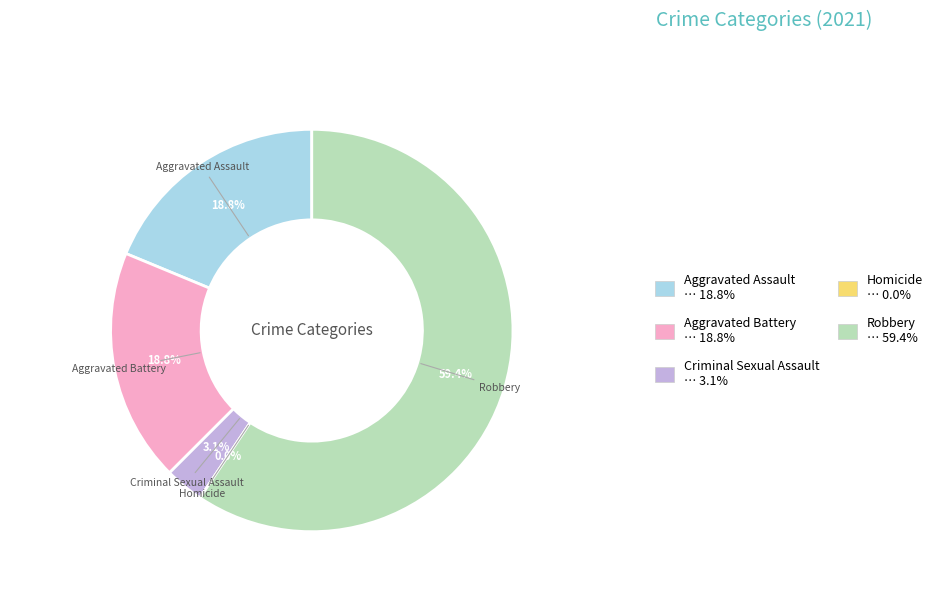

What is the ratio of the value at Aggravated Battery to the value at Criminal Sexual Assault?

6.0